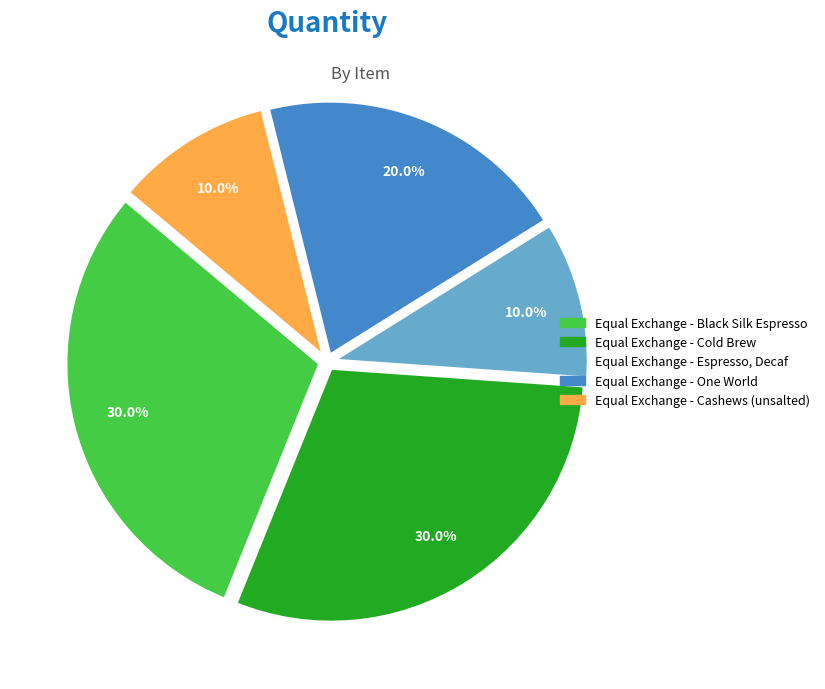

How many segments does this pie chart have?

5